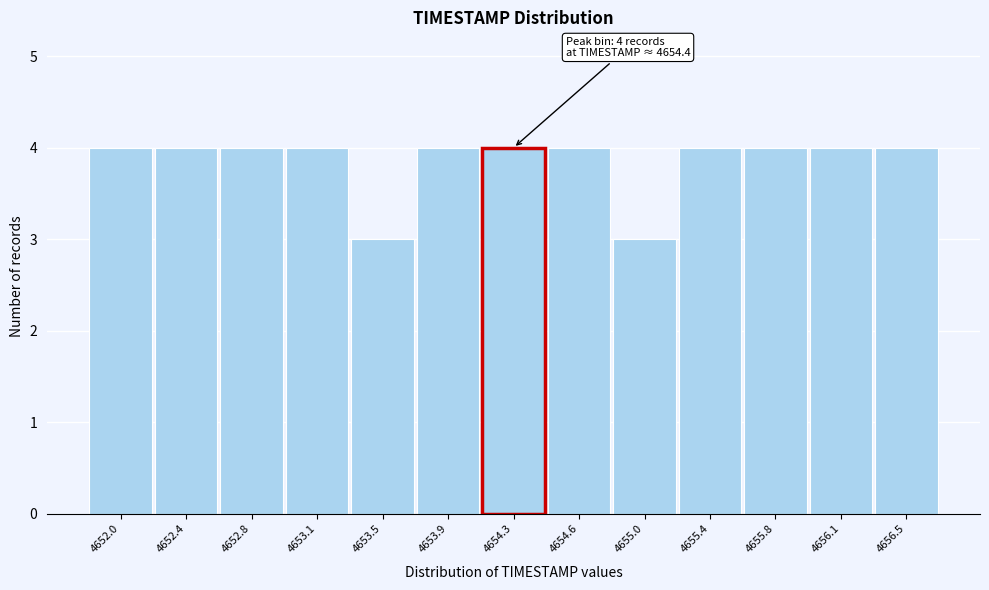

Reading right to left, list all the values displayed in this chart.

4	4	4	4	3	4	4	4	3	4	4	4	4